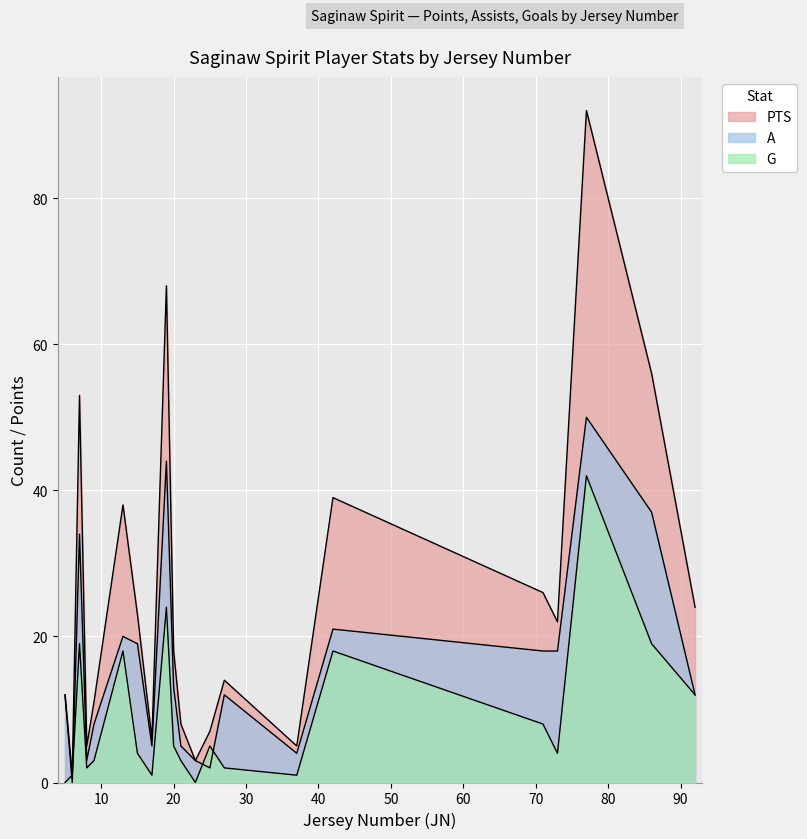

What is the value of the G point at the 6th from the left?

18